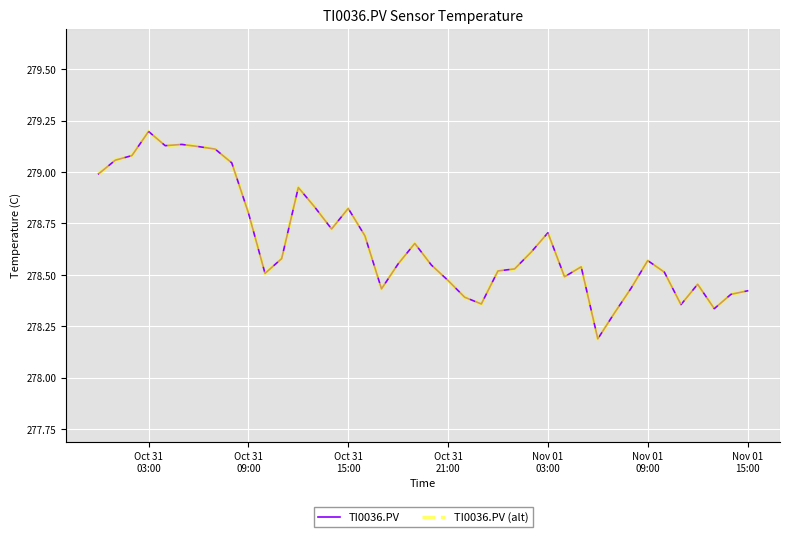

Does the chart display data point markers on the line(s)?

No